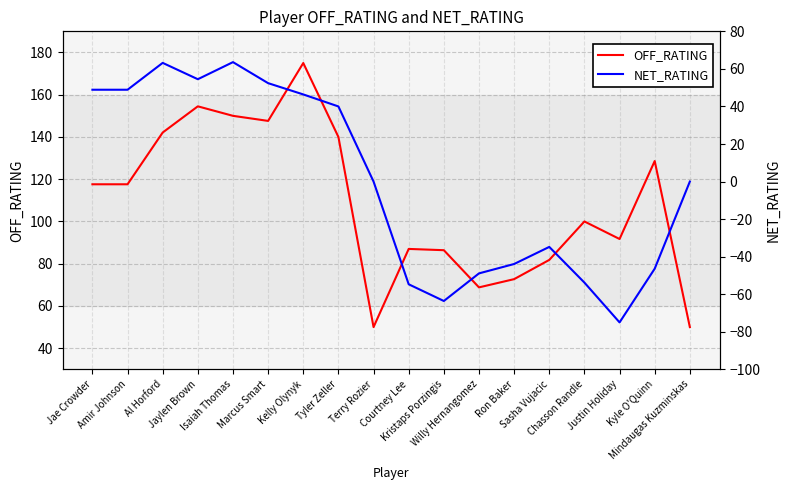

Reading left to right, what are all the values shown in this chart?

OFF_RATING: 117.6	117.6	142.1	154.5	150.0	147.6	175.0	140.0	50.0	87.0	86.4	68.8	72.7	81.8	100.0	91.7	128.6	50.0
NET_RATING: 48.9	48.9	63.2	54.5	63.6	52.4	46.4	40.0	0.0	-54.7	-63.6	-48.9	-43.9	-34.8	-53.8	-75.0	-46.4	0.0